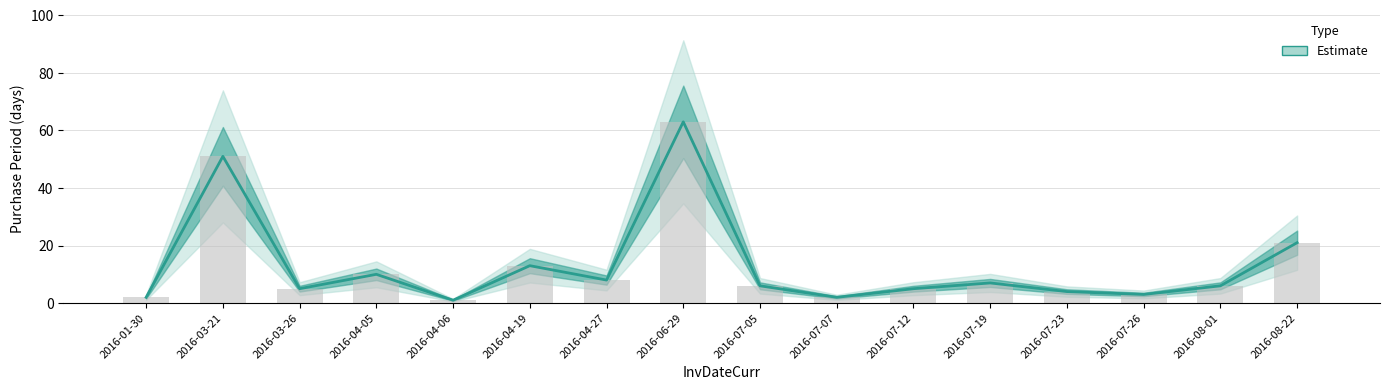

What is the label of the 3rd bar from the left?

2016-03-26